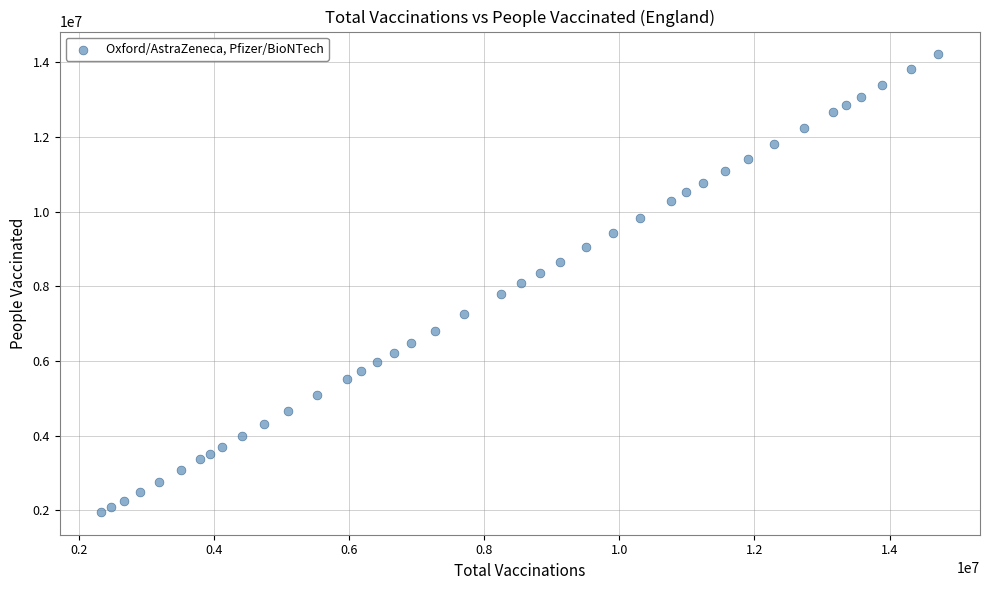

What is the range of X values (max minus min)?

12385174